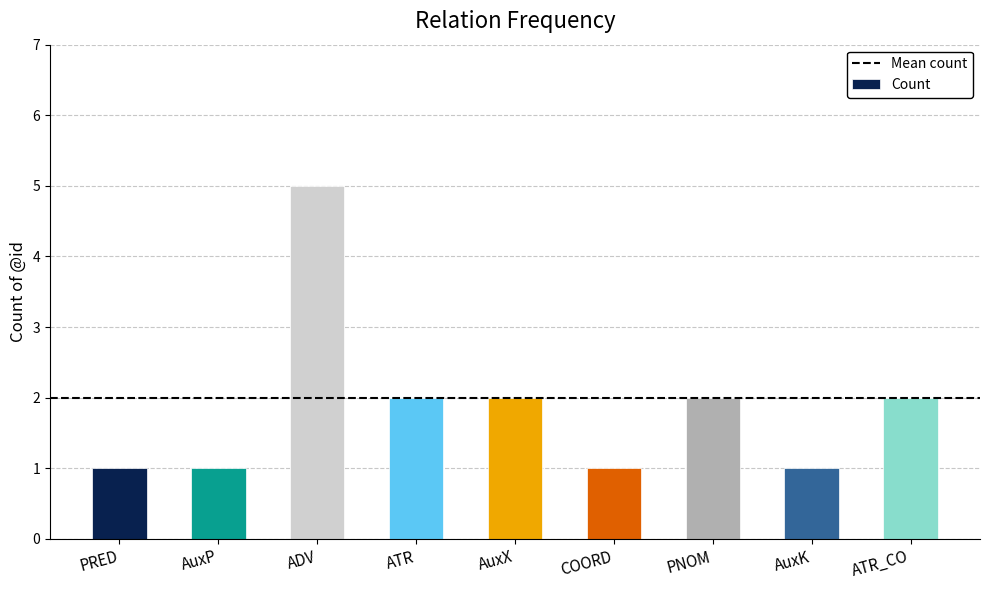

How many bars are there in total?

9